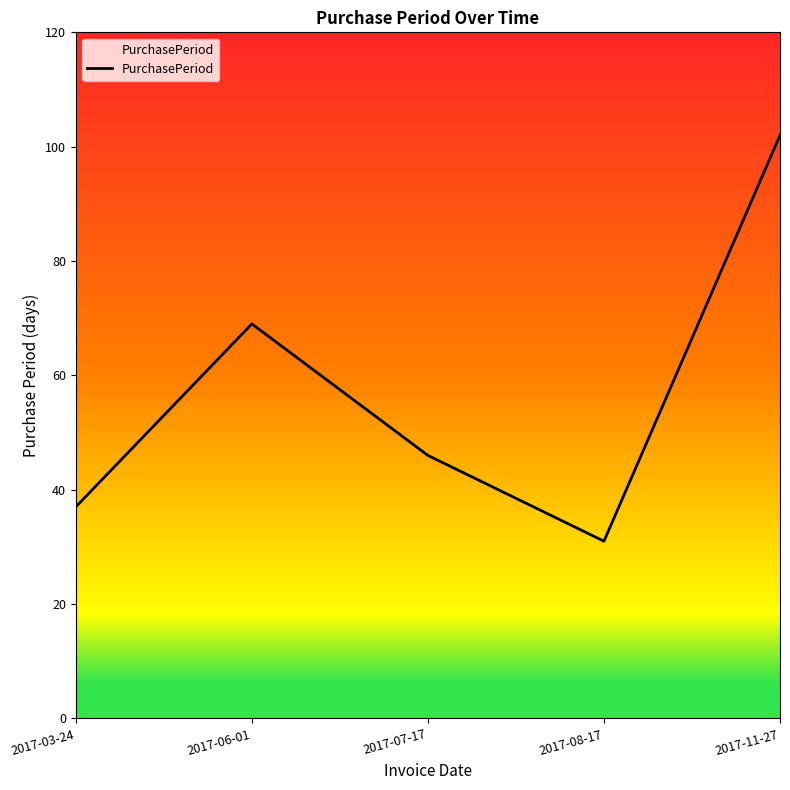

Which category has the highest value across all series?

2017-11-27